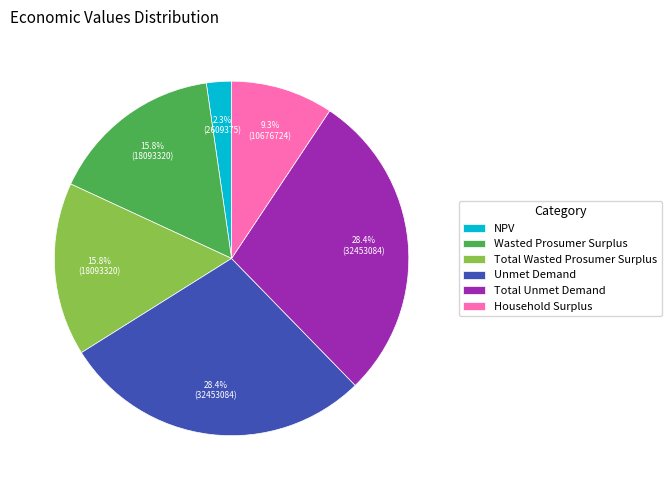

True or false: NPV accounts for 2% of the total.

True